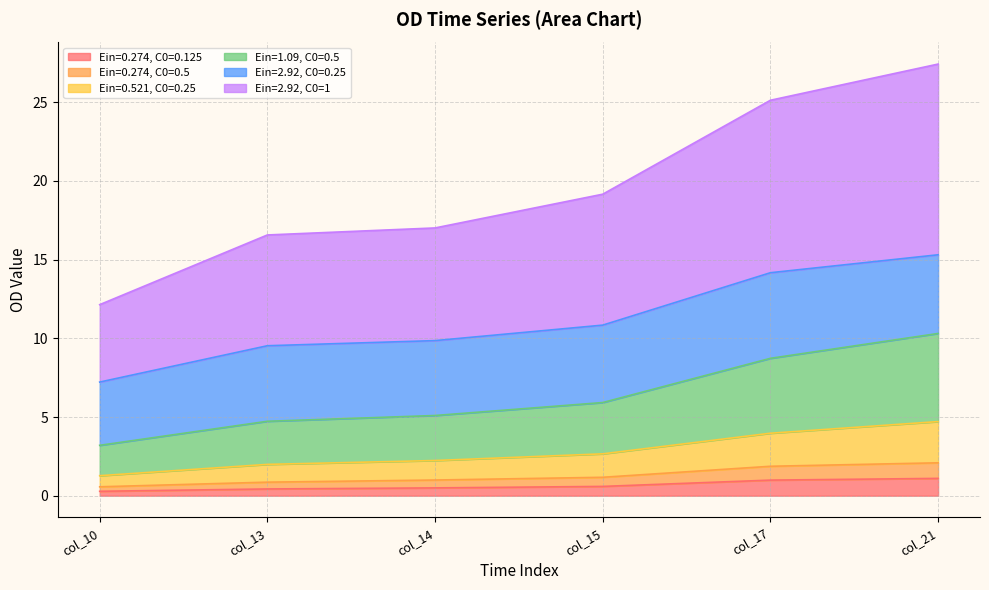

Which has a higher value, col_17 or col_15?

col_17